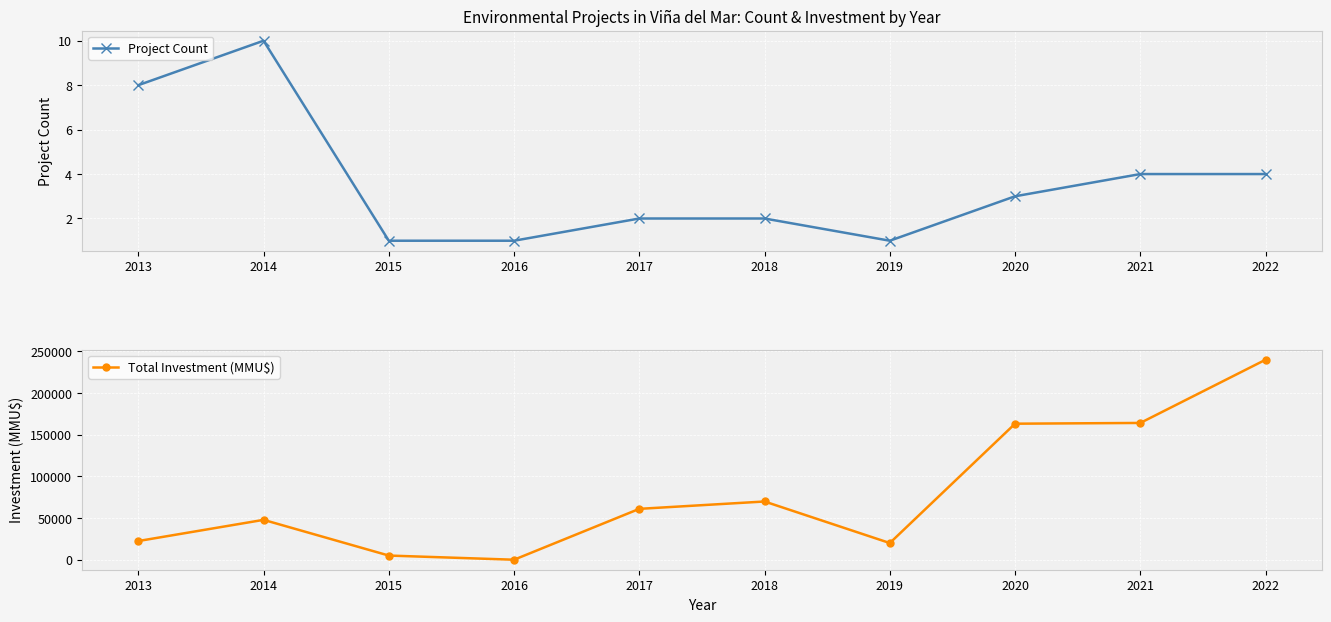

Where is the first local minimum for Total Investment (MMU$)?

2016